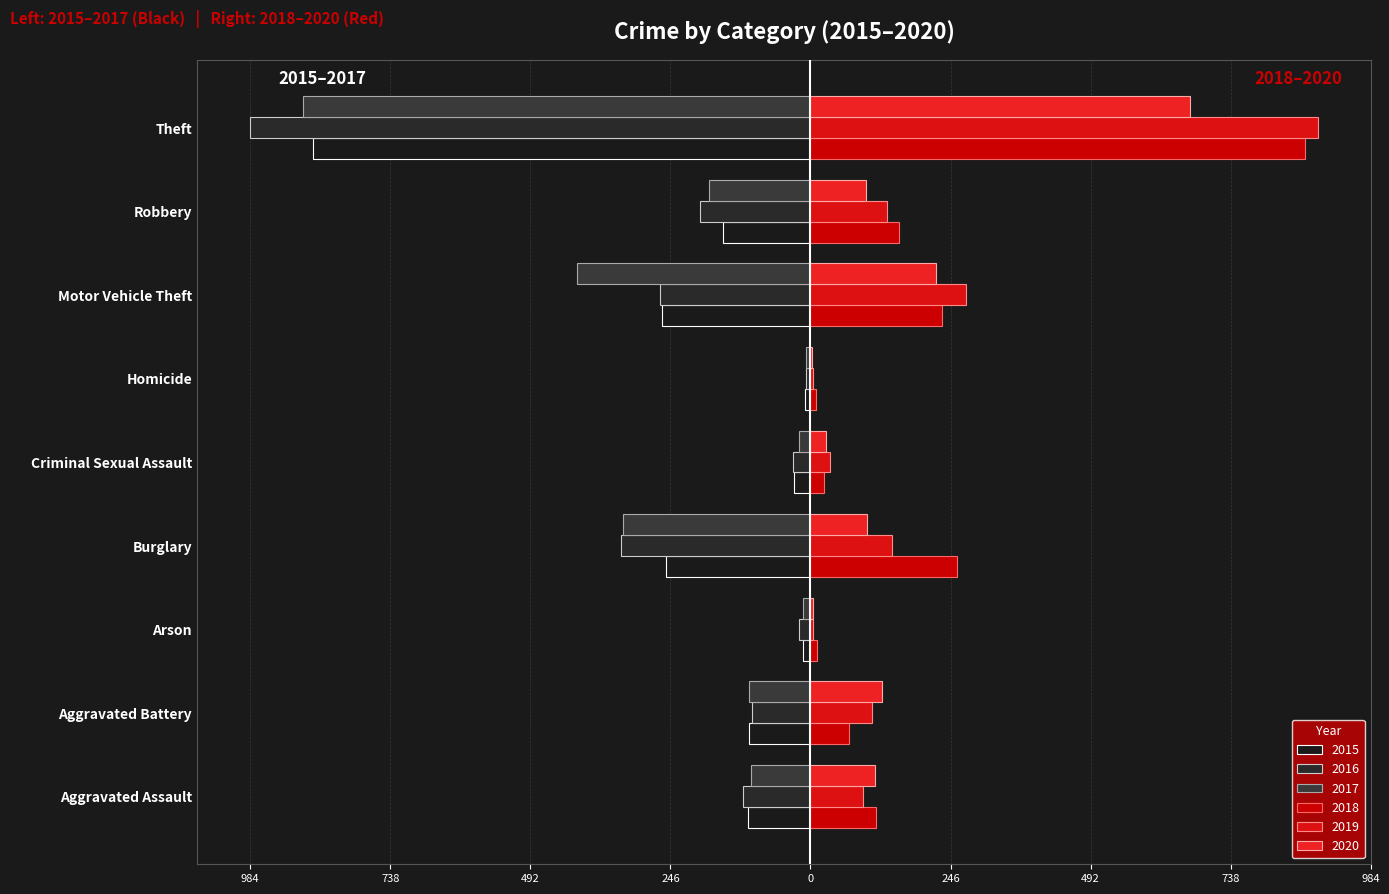

What is the difference between the maximum and minimum values in the 2020 series?

664